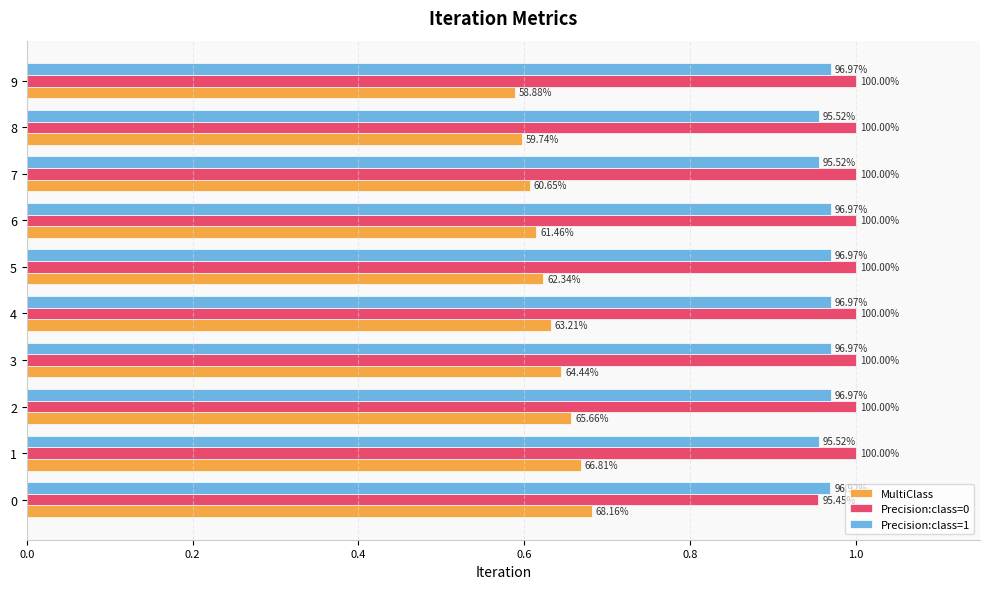

Rank the series at 9 from lowest to highest value.

MultiClass, Precision:class=1, Precision:class=0